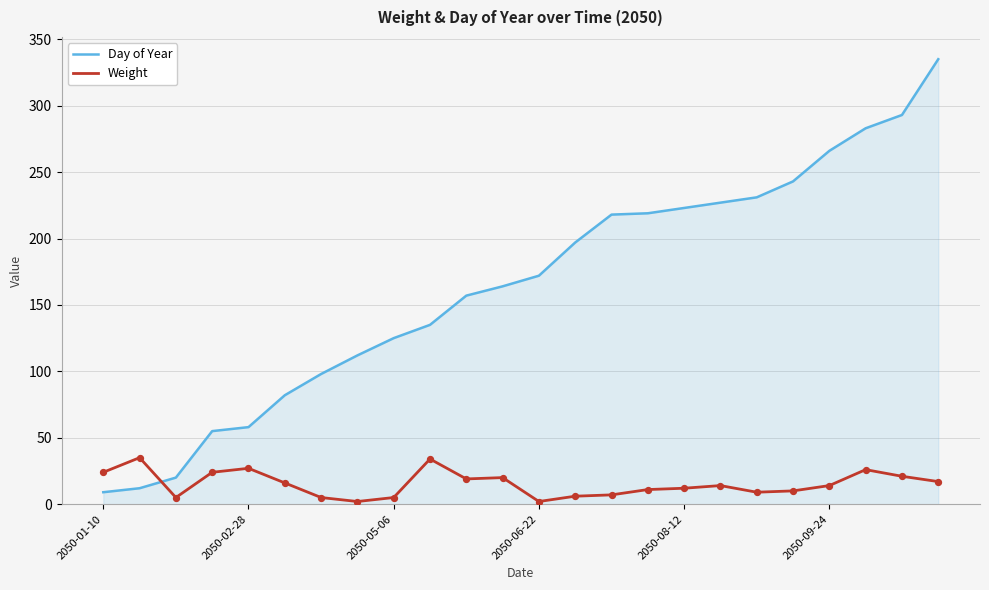

What is the difference between the maximum and minimum values in the Weight series?

33